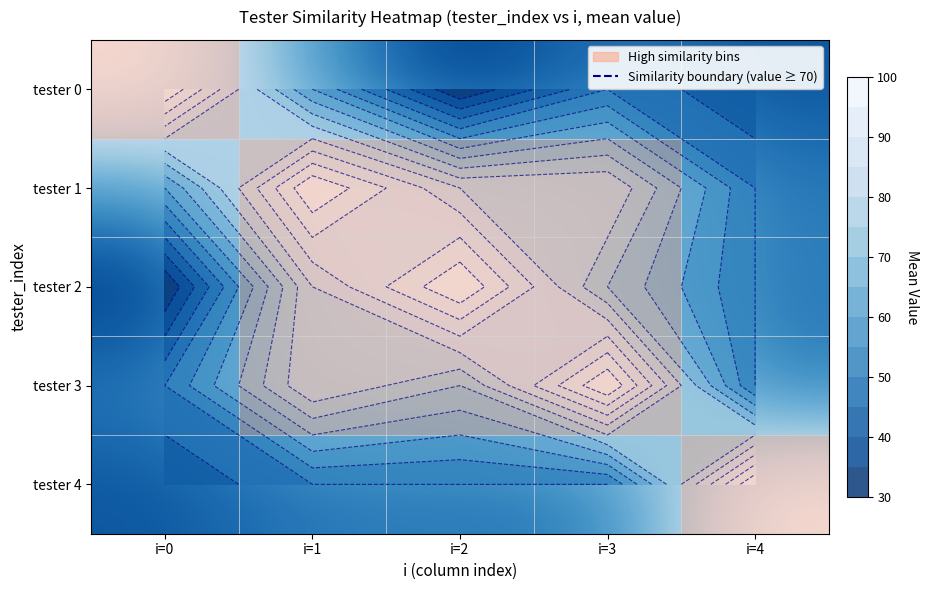

At which label does tester 3 reach its minimum?

i=0